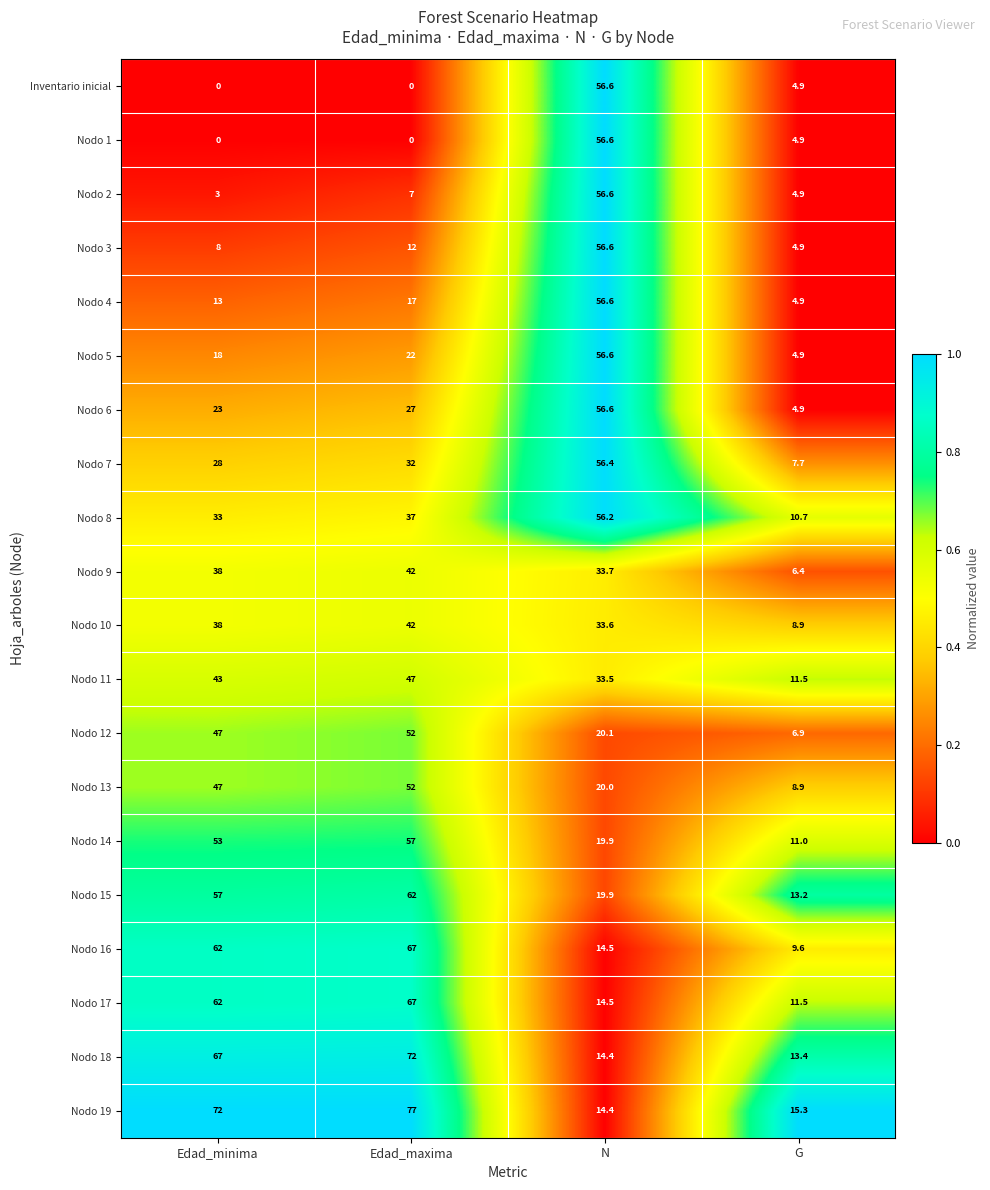

Which category has the highest value across all series?

Edad_maxima